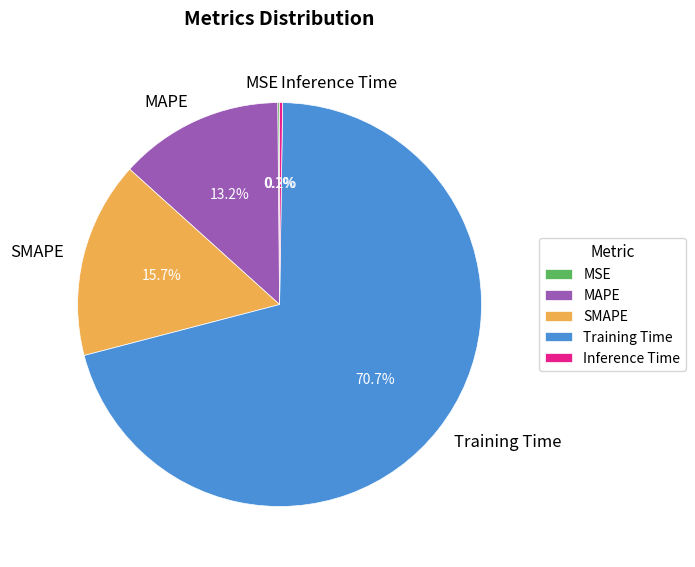

To the nearest percent, what percentage of the pie is Training Time?

71%